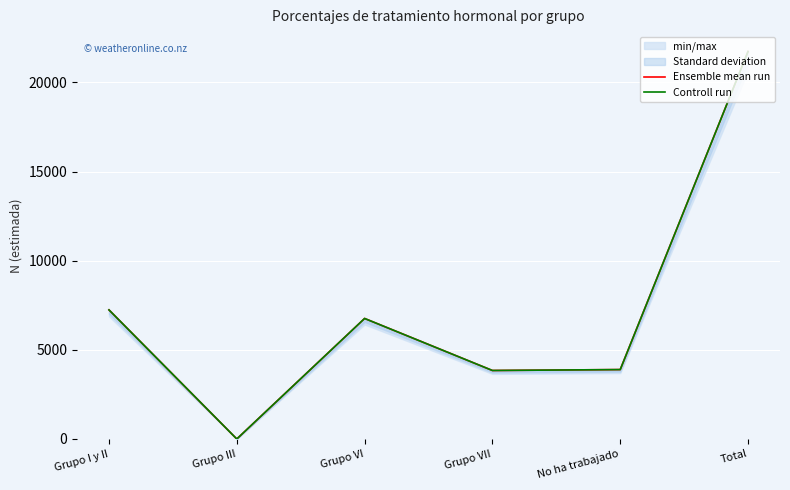

What is the total value across all series at Grupo VII?

7684